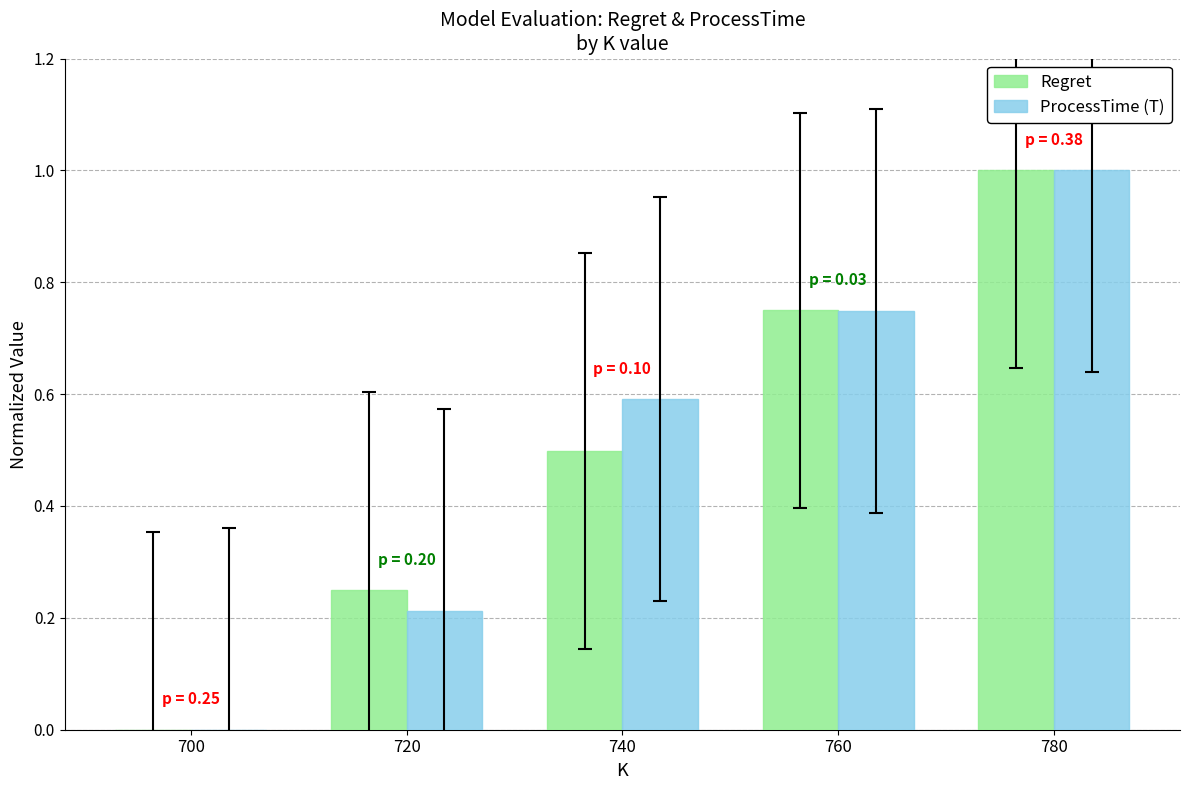

True or false: Regret has a value of 0.2 at 720.

True